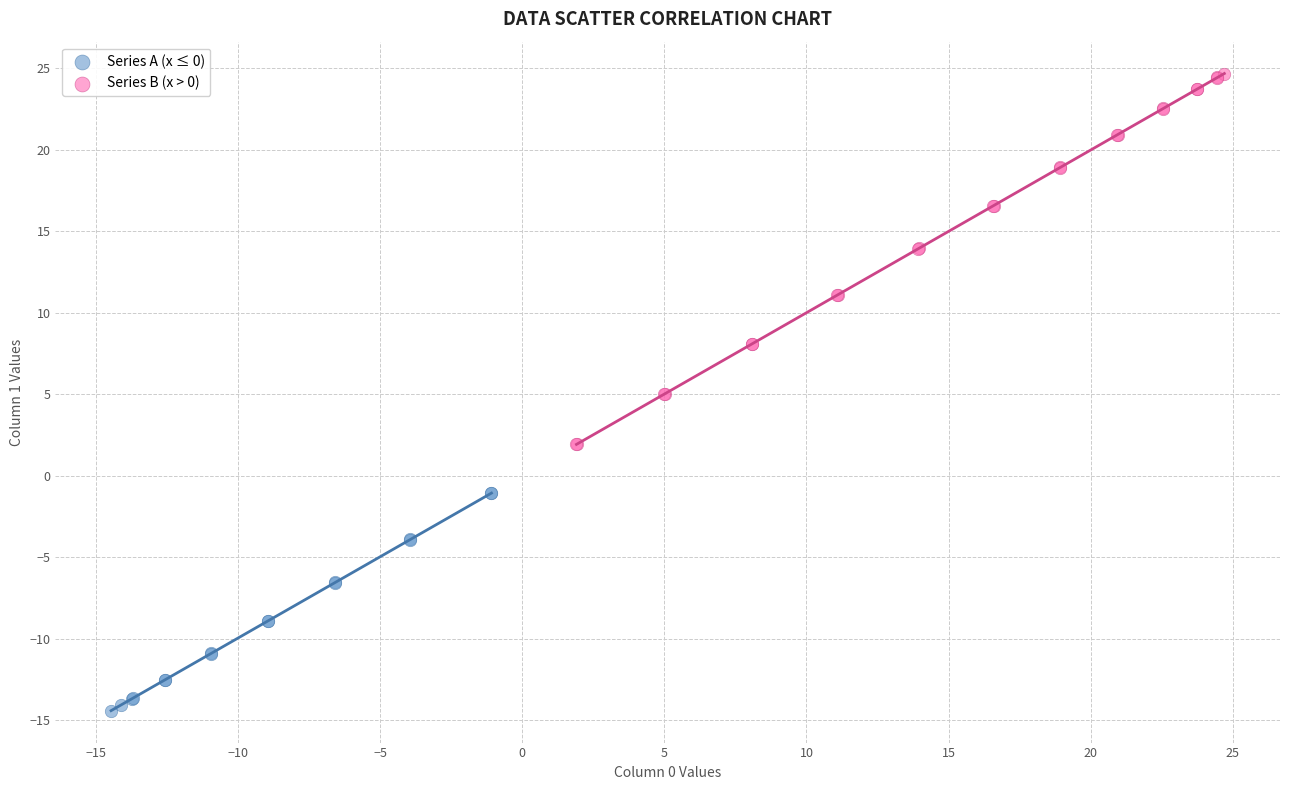

What are all the series names shown in the legend?

Series A (x ≤ 0), Series B (x > 0)